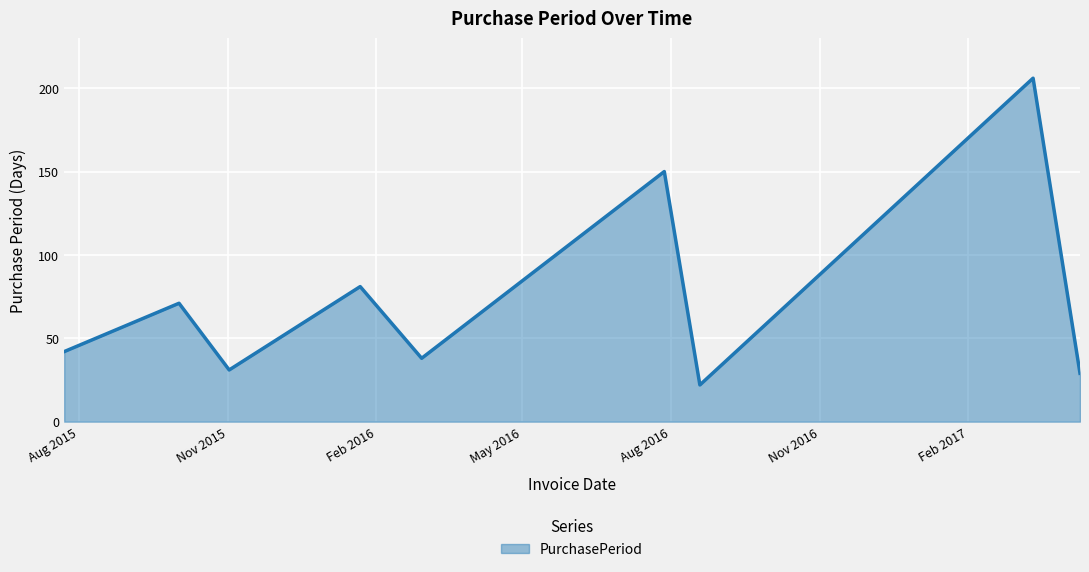

Reading left to right, transcribe all the data shown in this chart.

42	71	31	81	38	150	22	206	29